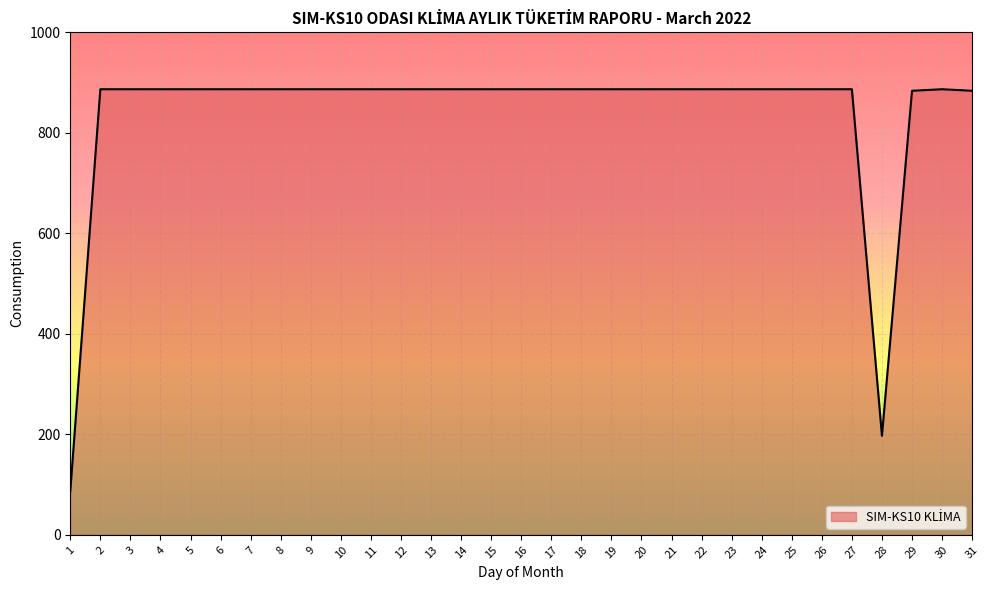

Where is the data nearest to the value 486?

28